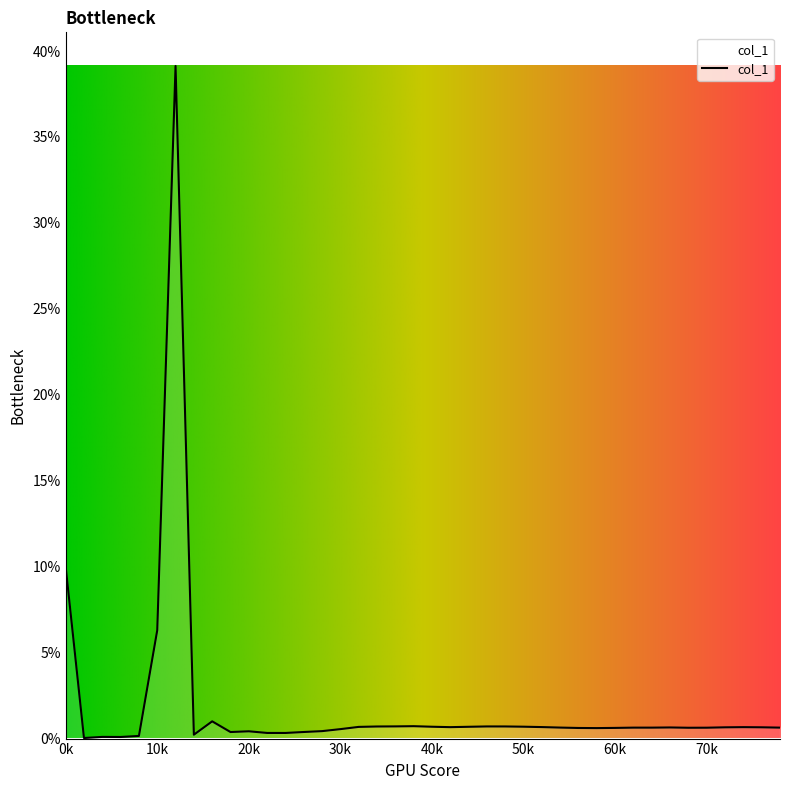

Does the chart have visible grid lines?

No